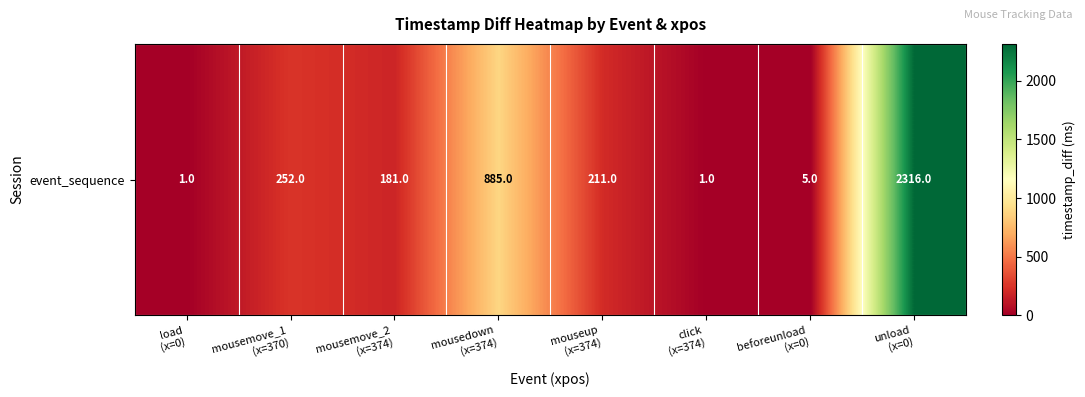

Is it true that the value at mousemove_2
(x=374) is 181?

True